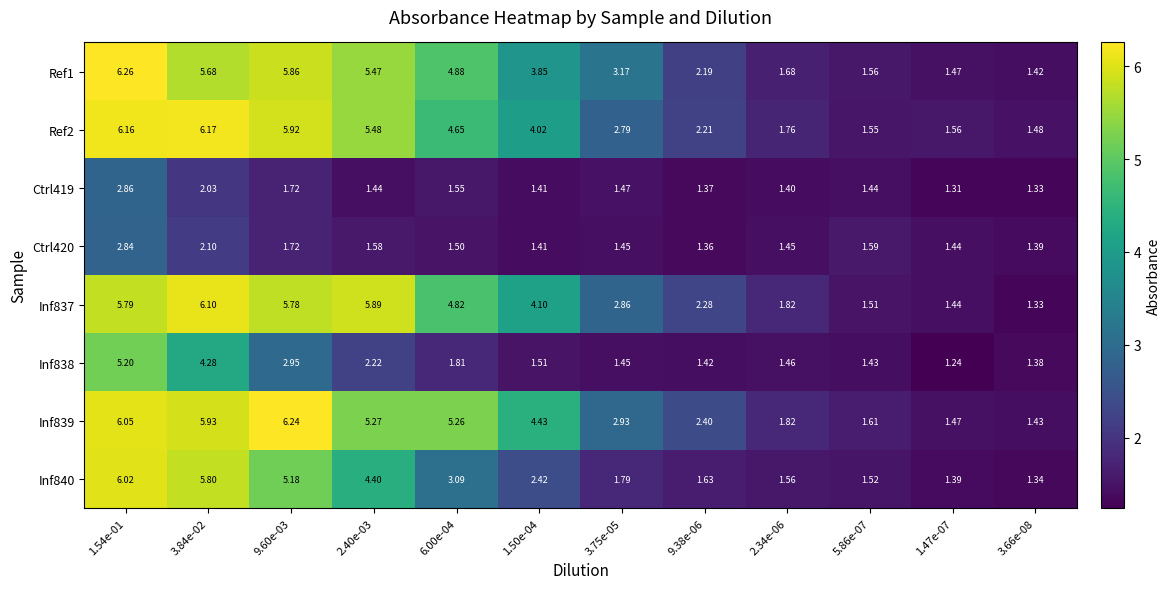

Is the value of Ref1 at 3.75e-05 greater than the value of Inf840 at 5.86e-07?

Yes